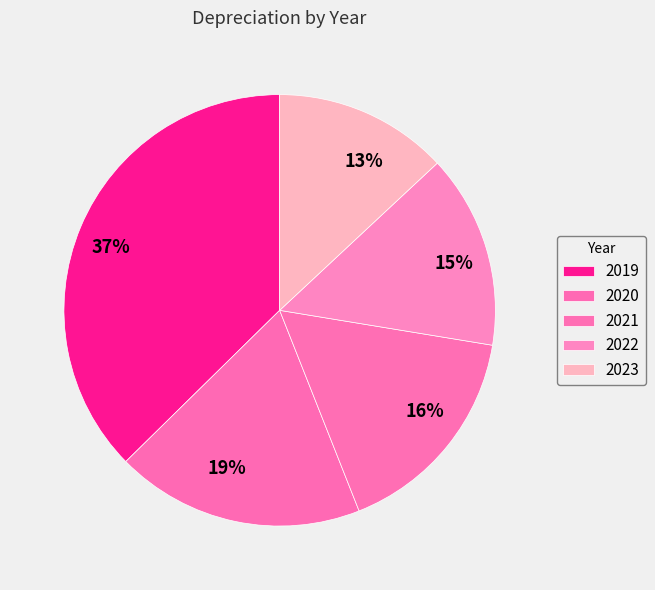

Which category has the biggest portion of the pie?

2019